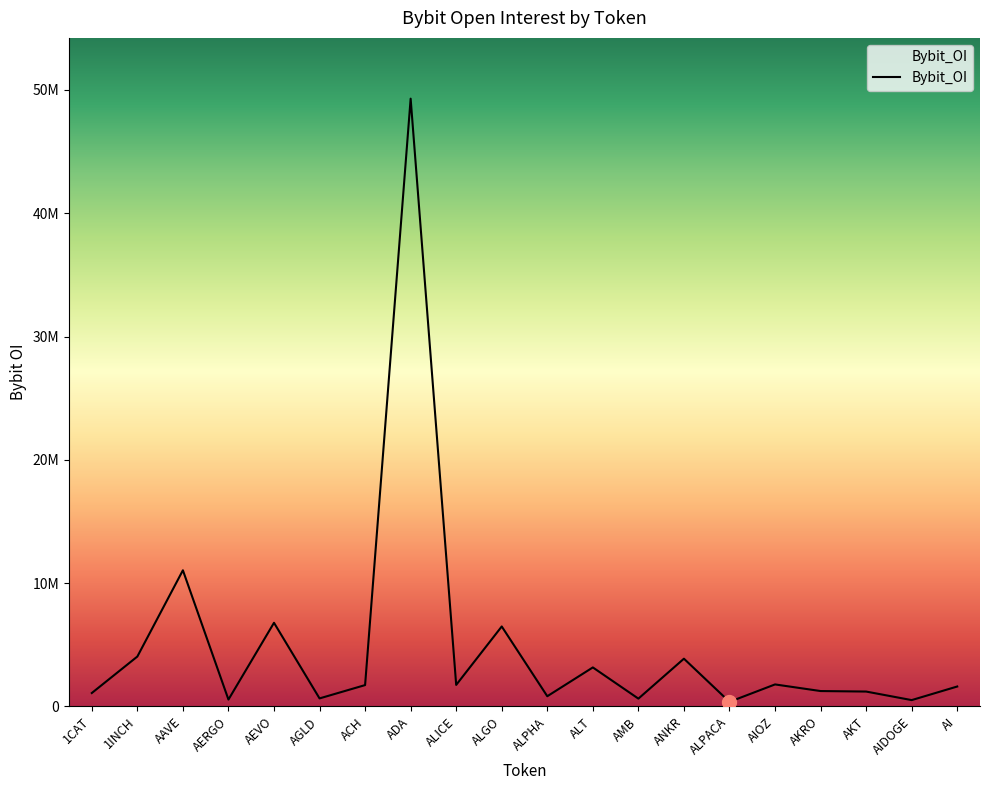

What is the smallest value displayed?

364751